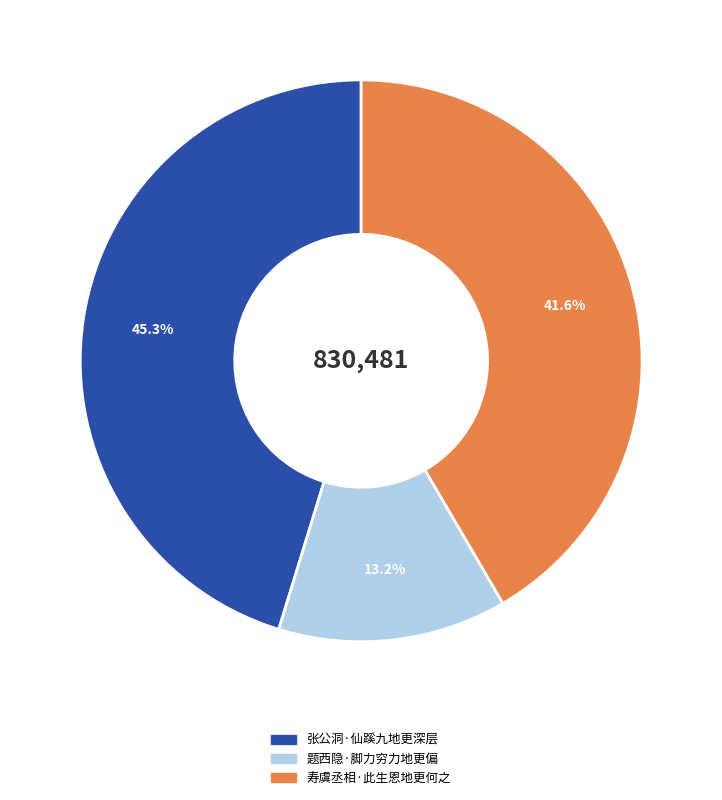

To the nearest percent, what is the average slice percentage?

33%